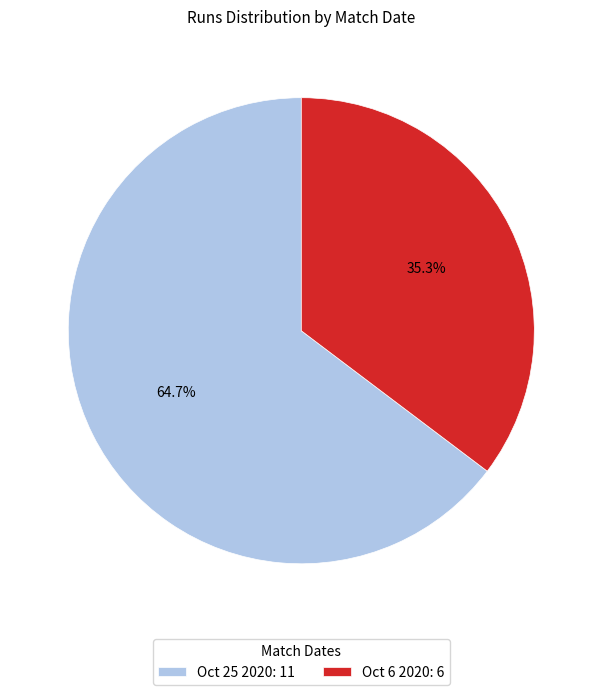

Which has a higher value, Oct 6 2020 or Oct 25 2020?

Oct 25 2020